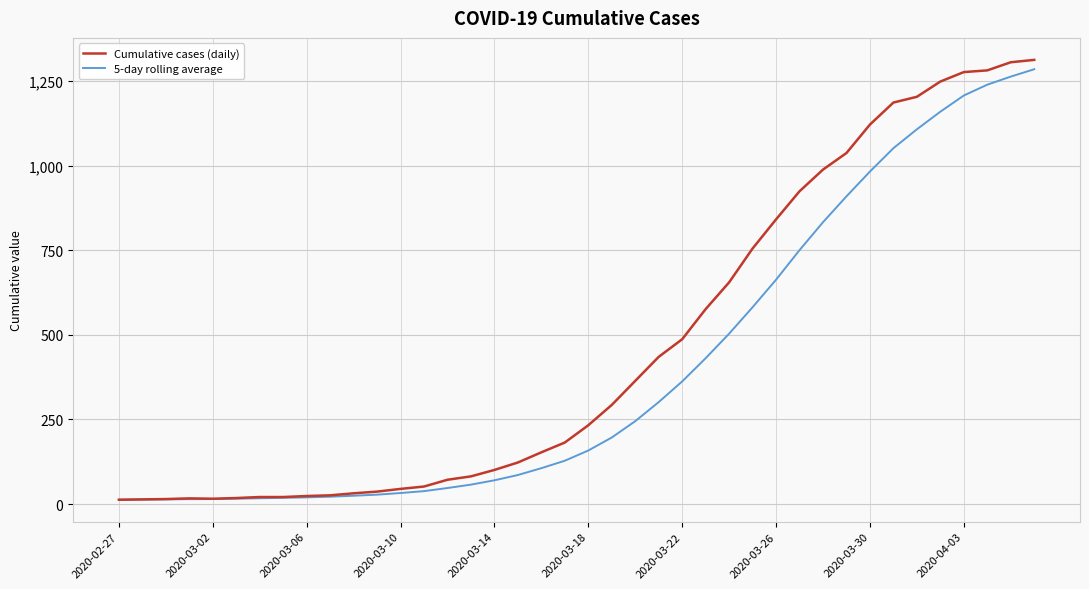

List the series in order of their overall mean, highest first.

Cumulative cases (daily), 5-day rolling average